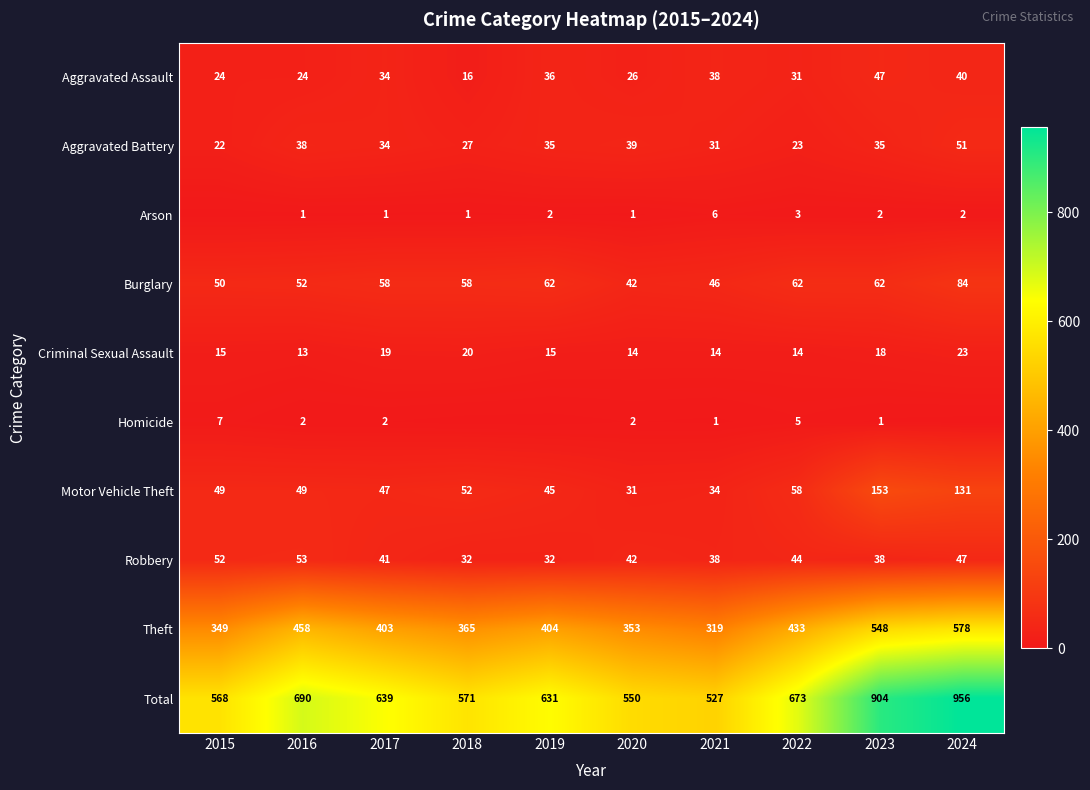

How many categories are shown in the chart?

10